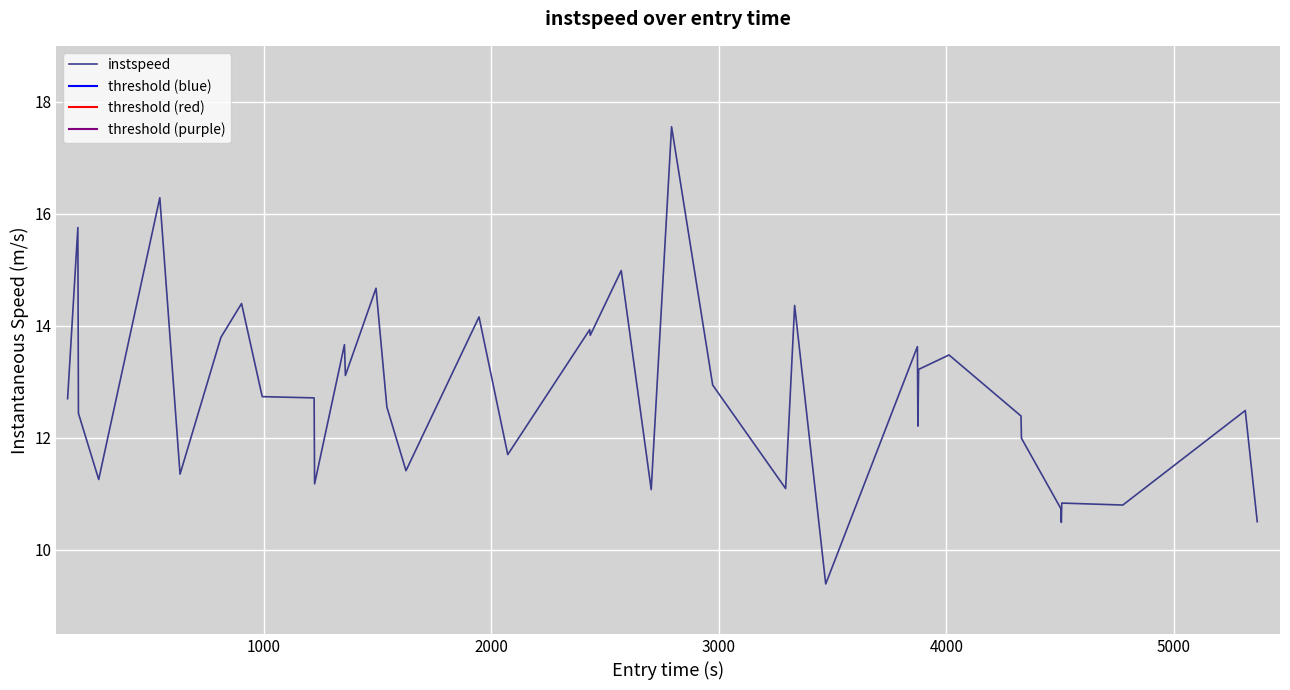

What is the highest value of the instspeed series?

17.6